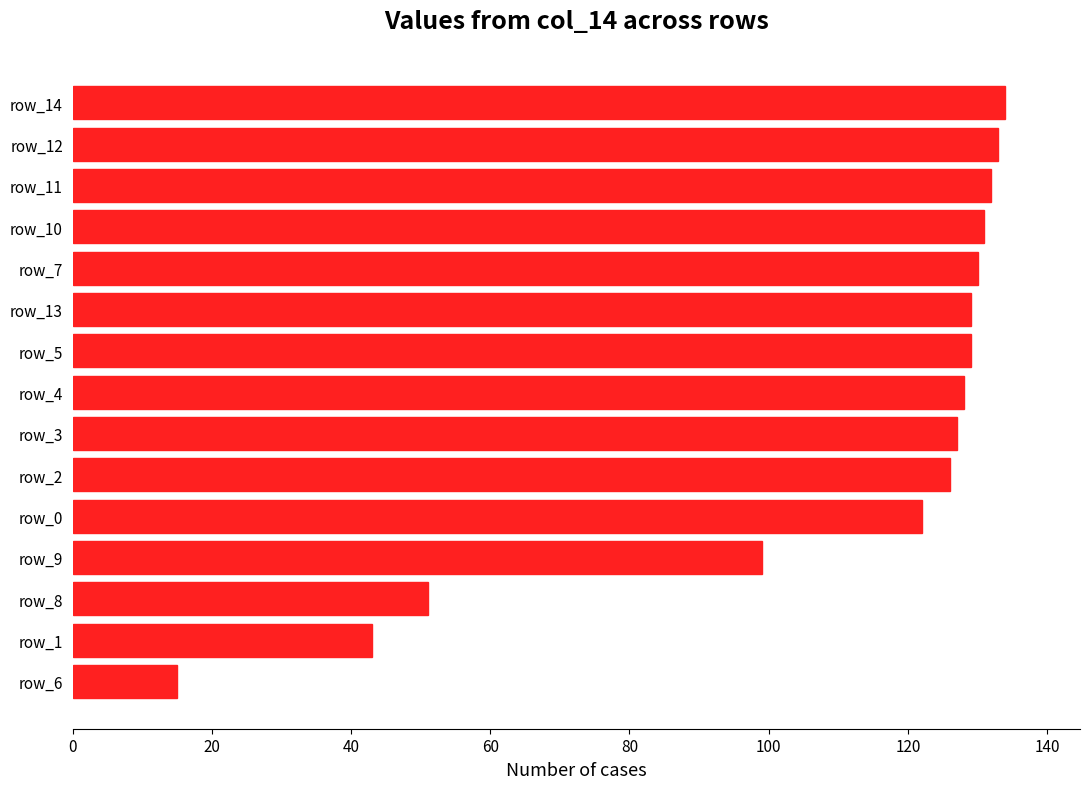

How many data points are less than 128?

7